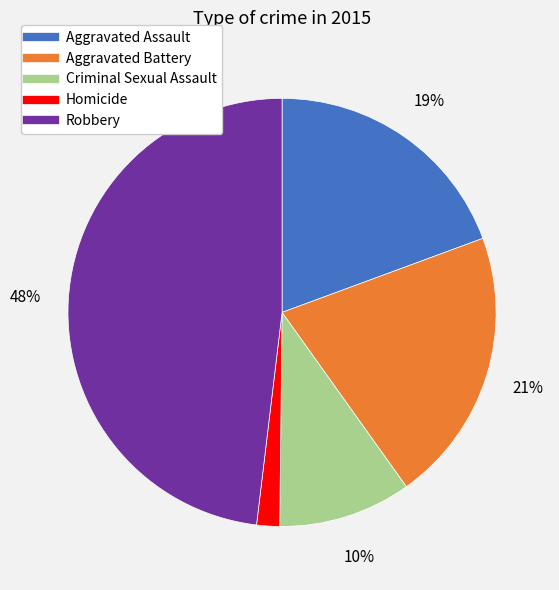

What is the ratio of the value at Criminal Sexual Assault to the value at Aggravated Battery?

0.5